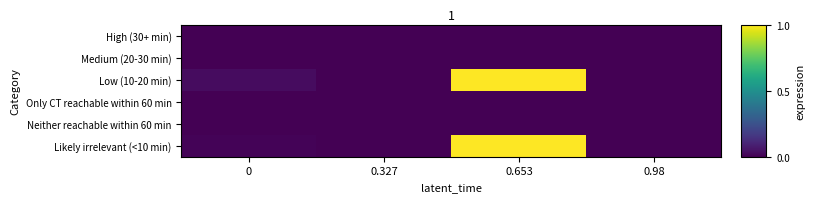

Reading left to right, extract all data points from this chart.

High (30+ min): 0=0.0	0.327=0.0	0.653=0.0	0.98=0.0
Medium (20-30 min): 0=0.0	0.327=0.0	0.653=0.0	0.98=0.0
Low (10-20 min): 0=0.0	0.327=0.0	0.653=1.0	0.98=0.0
Only CT reachable within 60 min: 0=0.0	0.327=0.0	0.653=0.0	0.98=0.0
Neither reachable within 60 min: 0=0.0	0.327=0.0	0.653=0.0	0.98=0.0
Likely irrelevant (<10 min): 0=0.0	0.327=0.0	0.653=1.0	0.98=0.0